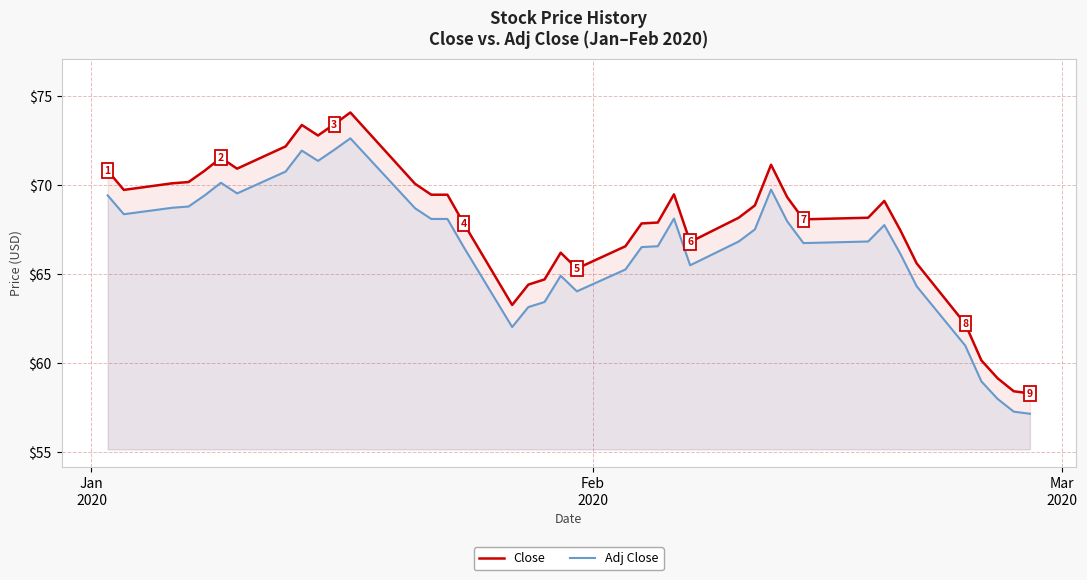

Reading left to right, what are all the values shown in this chart?

Close: 70.8	69.7	70.1	70.2	70.8	71.5	70.9	72.2	73.4	72.8	73.4	74.1	70.1	69.4	69.4	67.8	63.3	64.4	64.7	66.2	65.3	66.6	67.8	67.9	69.5	66.8	68.2	68.8	71.1	69.3	68.1	68.2	69.1	67.4	65.6	62.2	60.2	59.2	58.4	58.3
Adj Close: 69.4	68.4	68.7	68.8	69.4	70.1	69.5	70.7	71.9	71.3	72.0	72.6	68.7	68.1	68.1	66.5	62.0	63.2	63.4	64.9	64.0	65.3	66.5	66.6	68.1	65.5	66.8	67.5	69.7	68.0	66.7	66.8	67.7	66.1	64.3	61.0	59.0	58.0	57.3	57.2